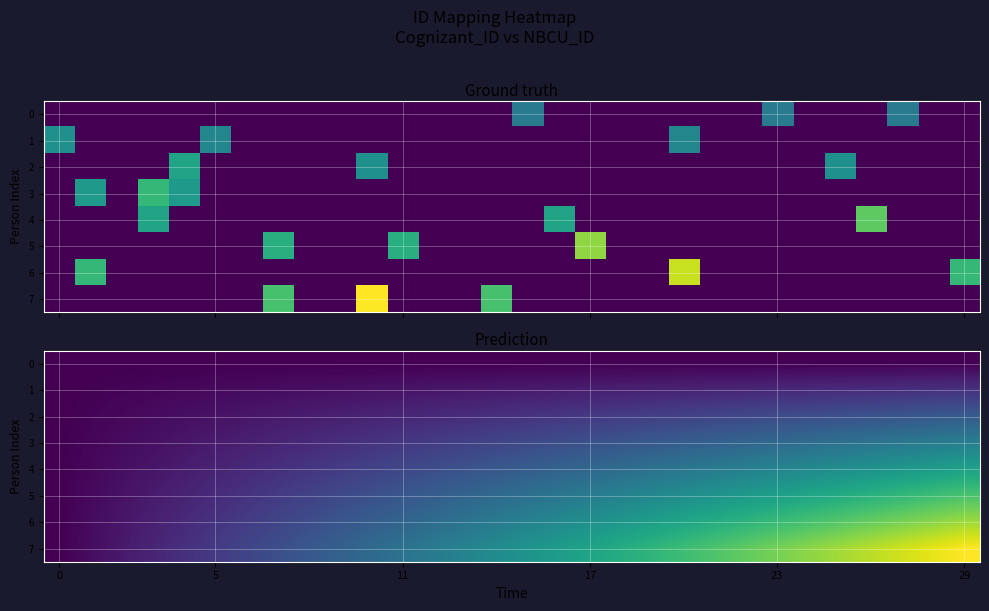

Which has a higher value, 19 or 16?

19